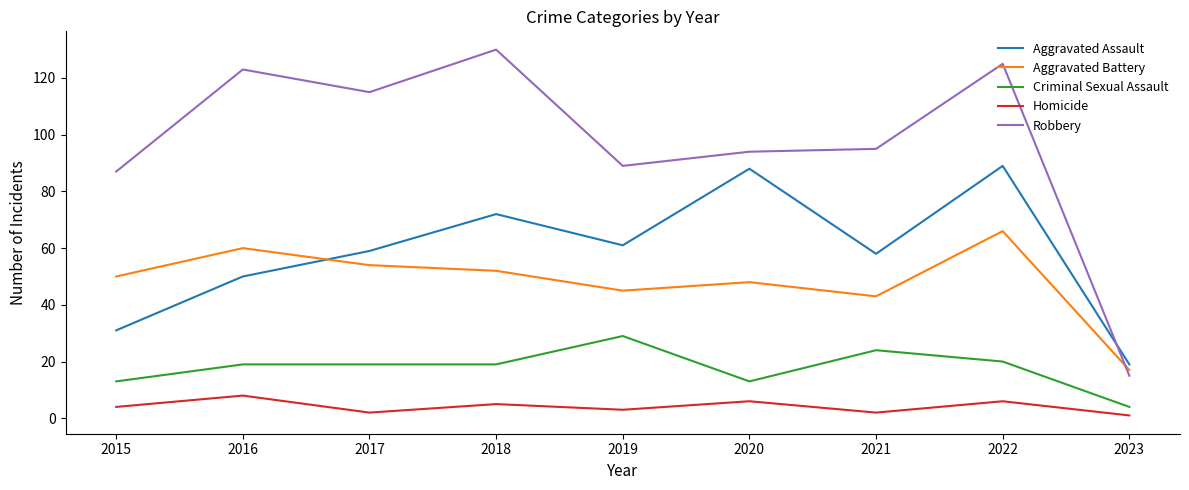

What is the highest value of the Aggravated Assault series?

89